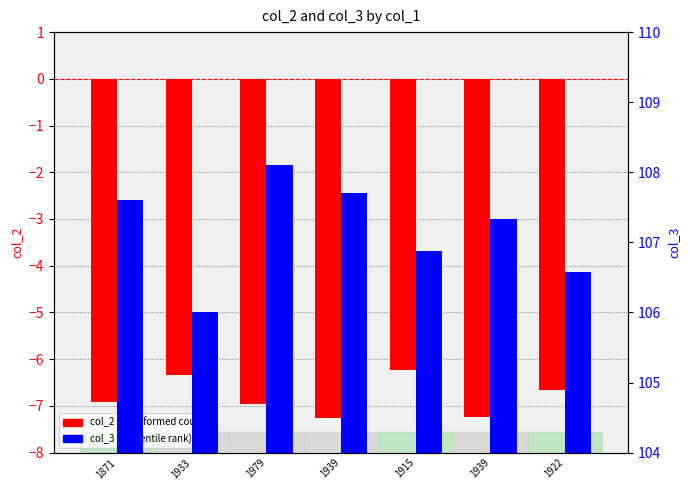

Reading left to right, transcribe all the data shown in this chart.

col_2 (transformed count): 1871=-6.9	1933=-6.3	1979=-7.0	1939=-7.2	1915=-6.2	1939=-7.2	1922=-6.7
col_3 (percentile rank): 1871=107.6	1933=106.0	1979=108.1	1939=107.7	1915=106.9	1939=107.3	1922=106.6